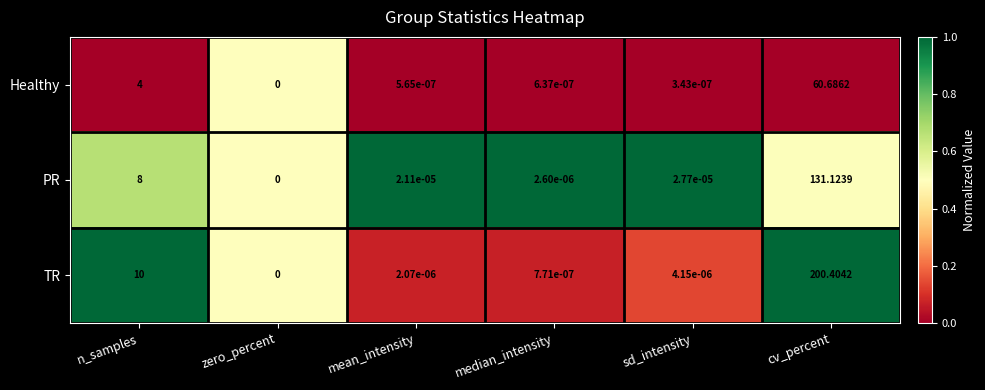

List the series in order of their peak value, lowest first.

Healthy, PR, TR